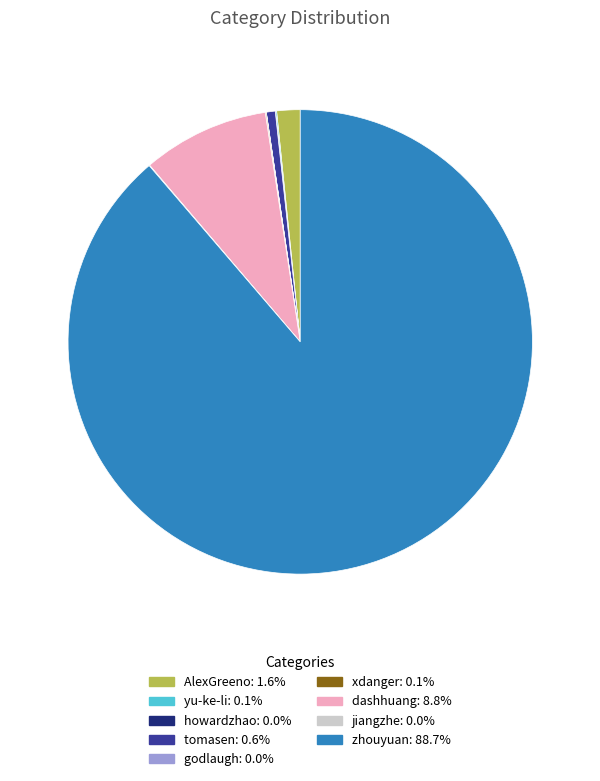

What is the largest slice in the pie chart?

zhouyuan